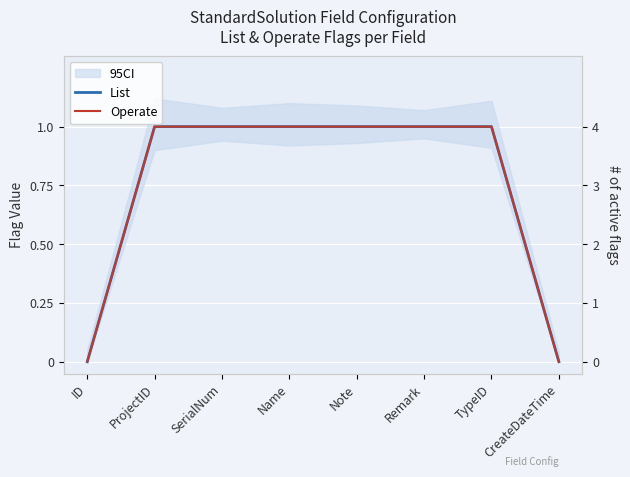

What is the difference between the second highest and second lowest values in the Operate series?

1